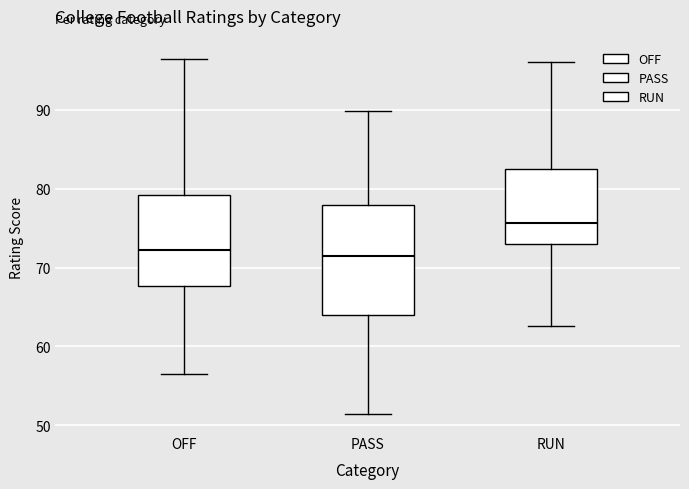

Reading left to right, read every box against the y-axis: the position of its median line, the range the box covers, and the ends of its whiskers. The values are not printed on the chart, so give them approximately, as read against the axis.

OFF: median 72, box 68 to 79, whiskers 57 to 96
PASS: median 71, box 64 to 78, whiskers 51 to 90
RUN: median 76, box 73 to 82, whiskers 63 to 96